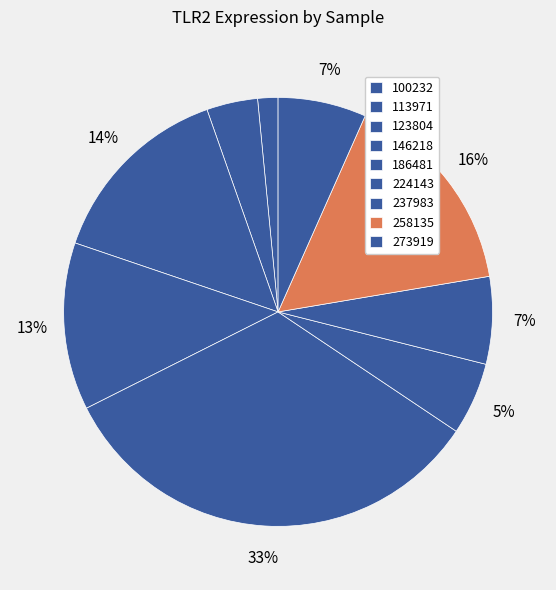

To the nearest percent, what portion does 237983 represent?

7%